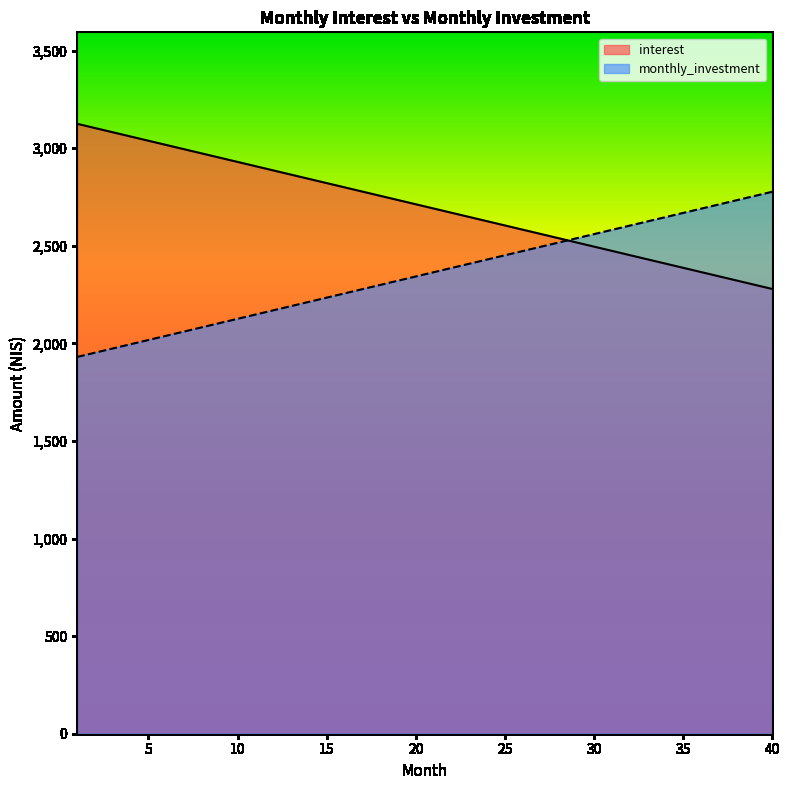

List the series in order of their peak value, lowest first.

monthly_investment, interest